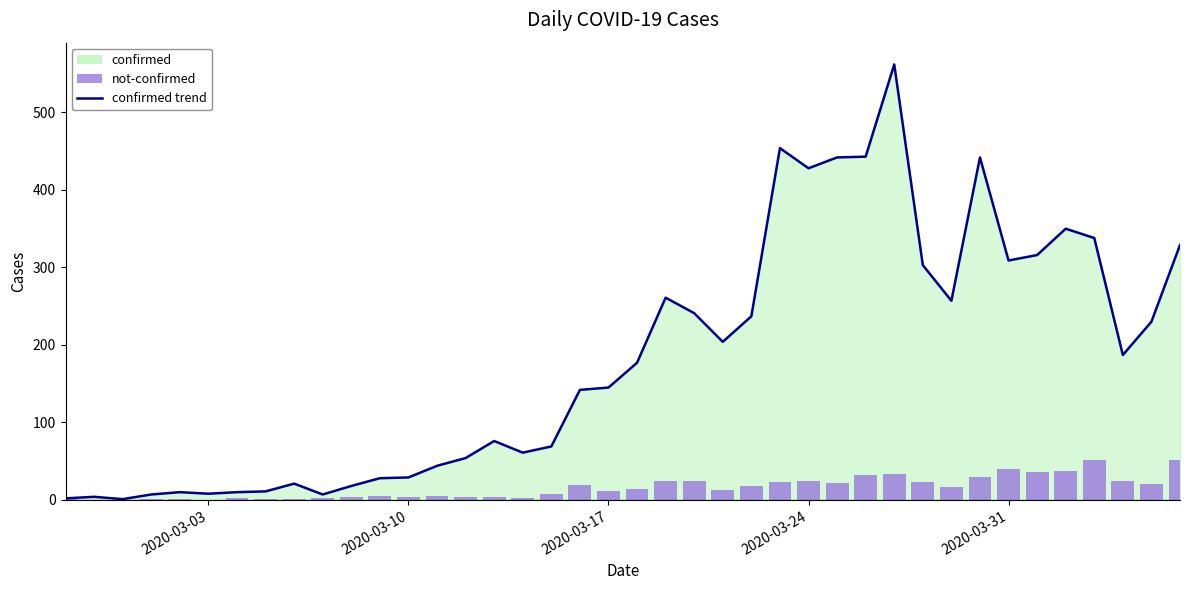

Are the bars horizontal?

No